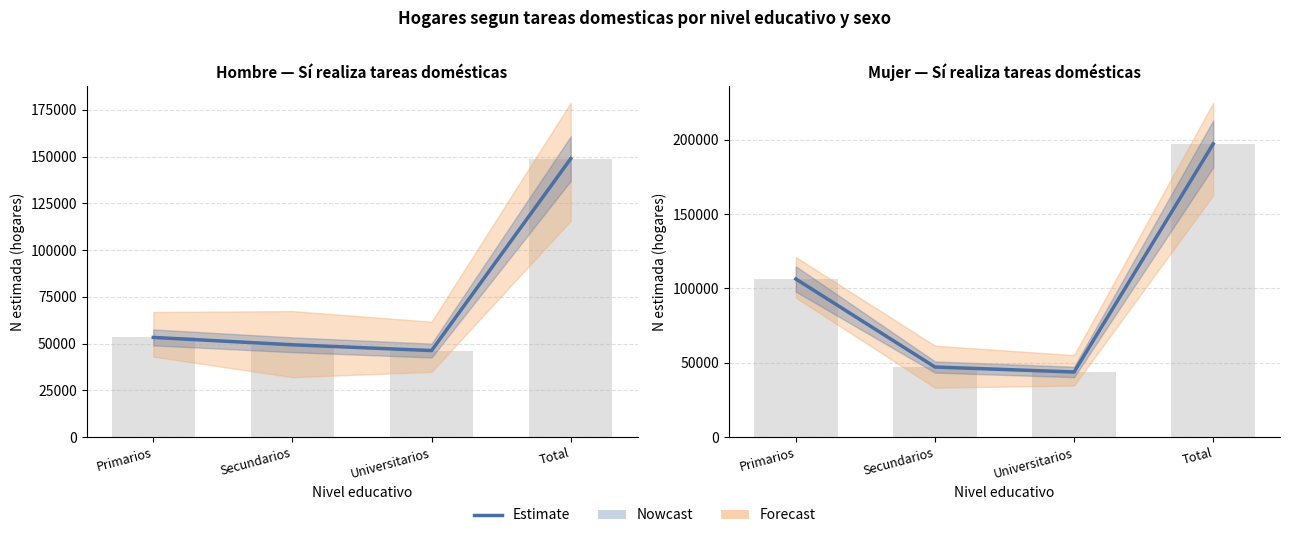

How many series are shown in this chart?

3